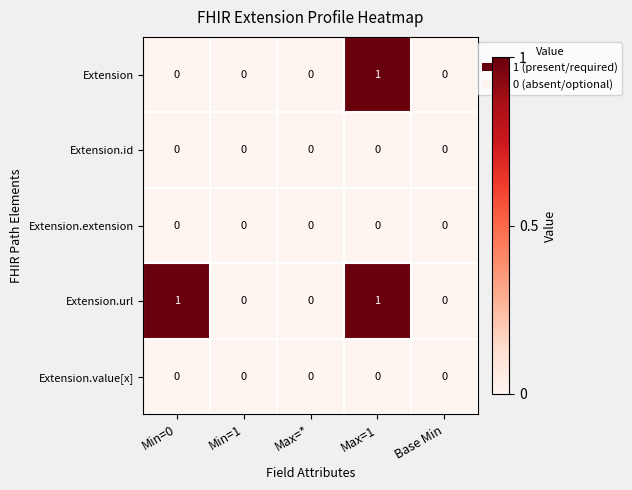

What is the total value across all series at Max=1?

2